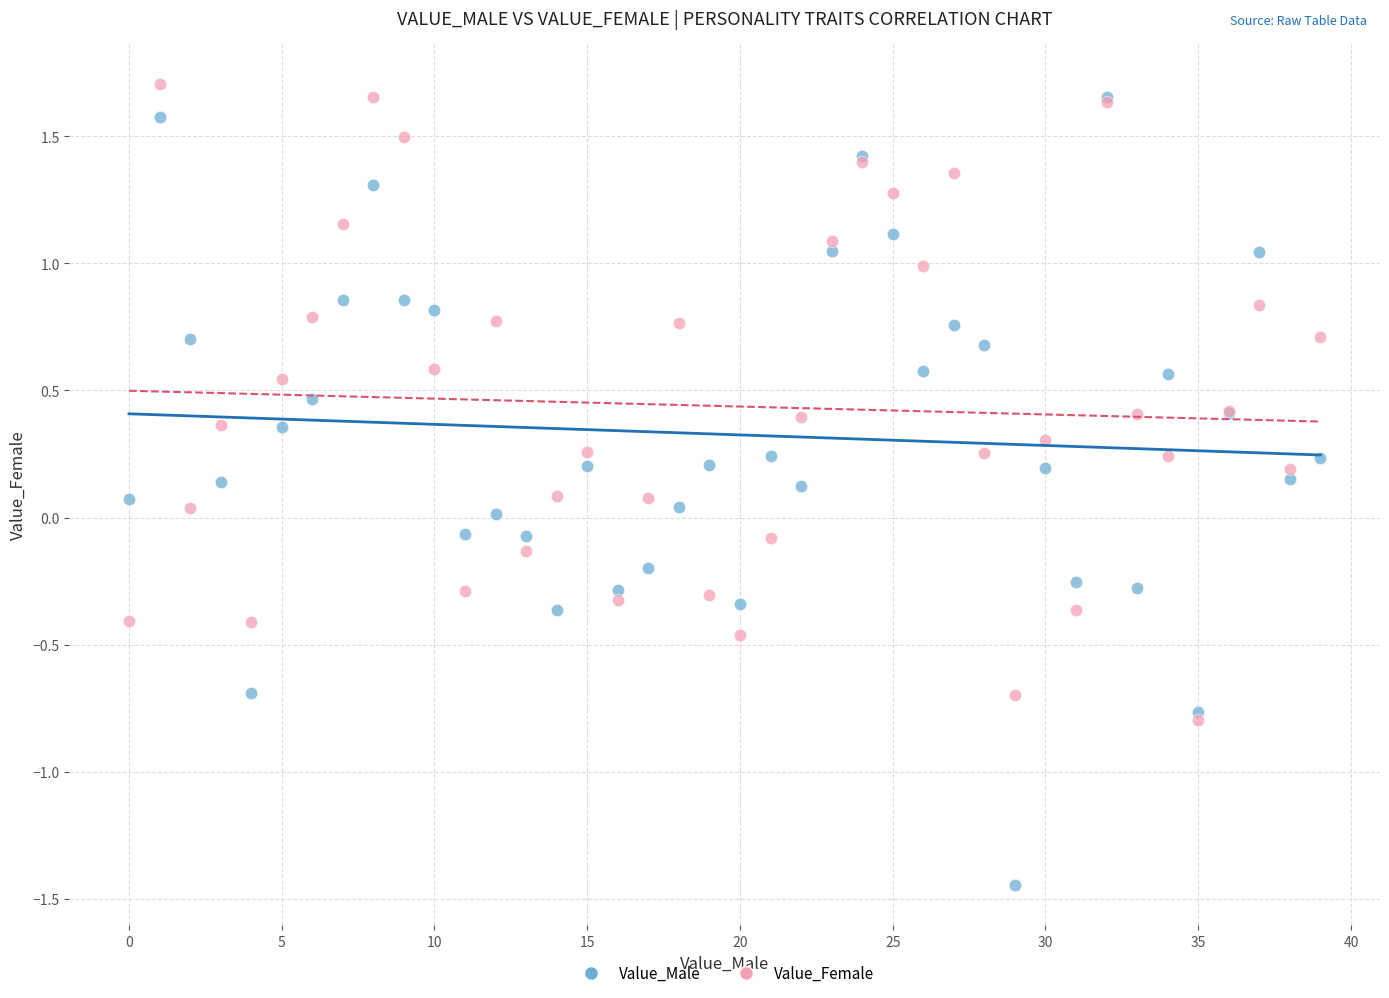

What are all the series names shown in the legend?

Value_Male, Value_Female